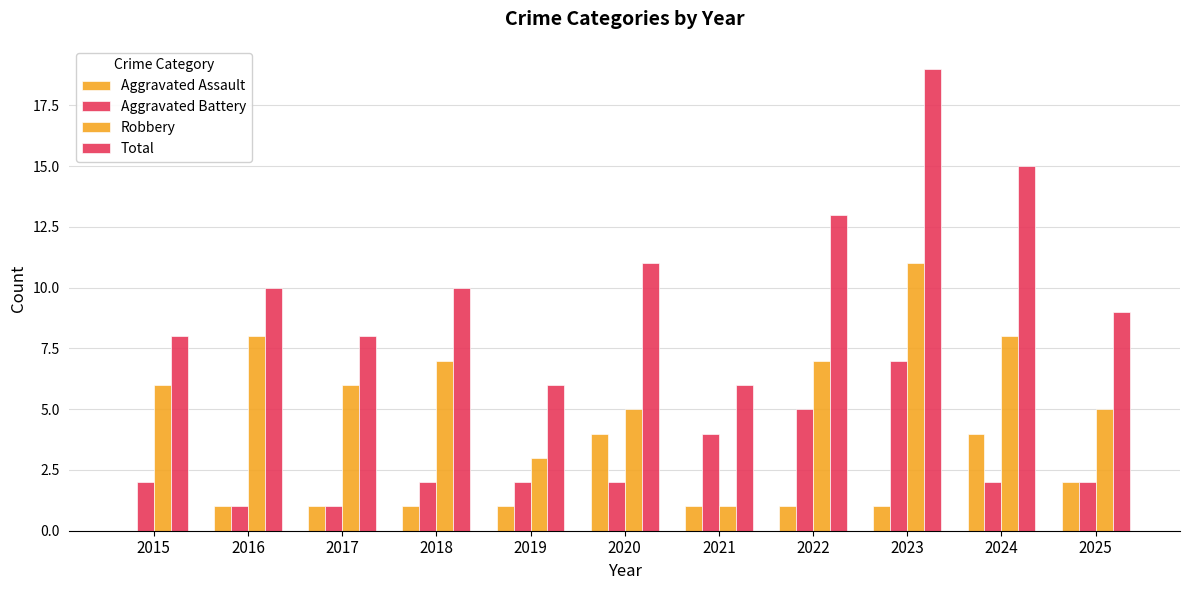

Count the number of categories in the chart.

11